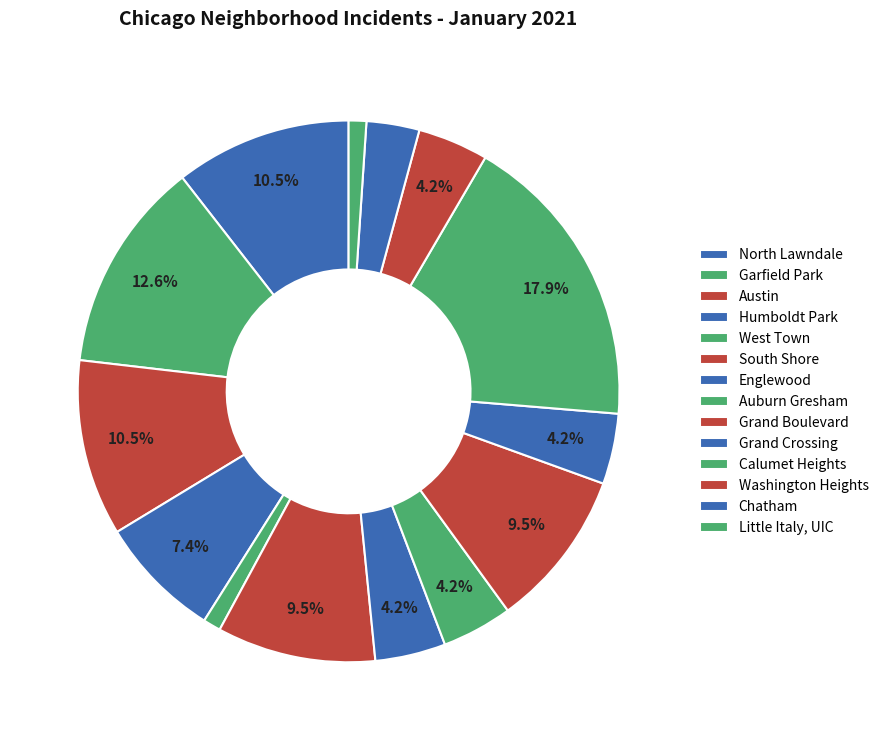

To the nearest percent, what portion does Auburn Gresham represent?

4%